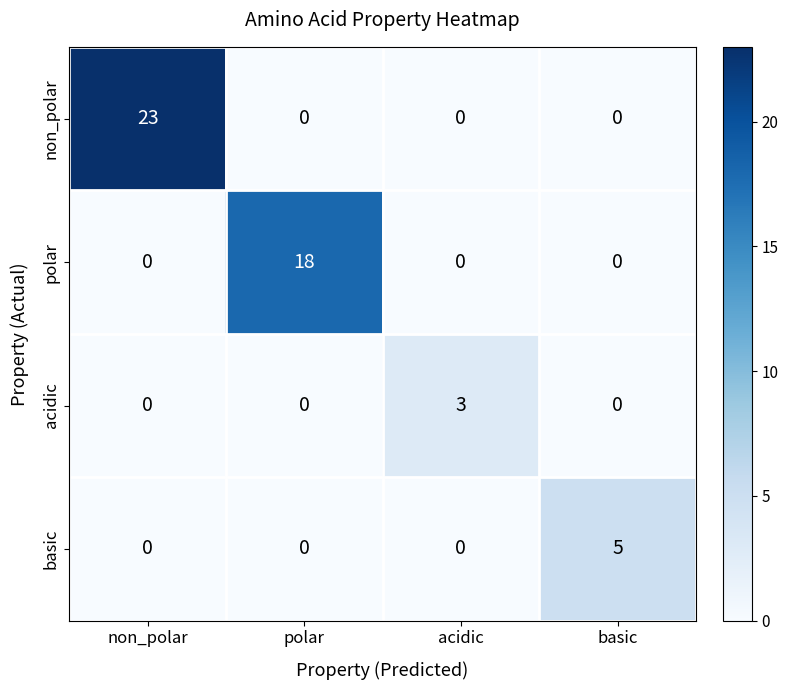

What is the spread (max minus min) of values at acidic?

3